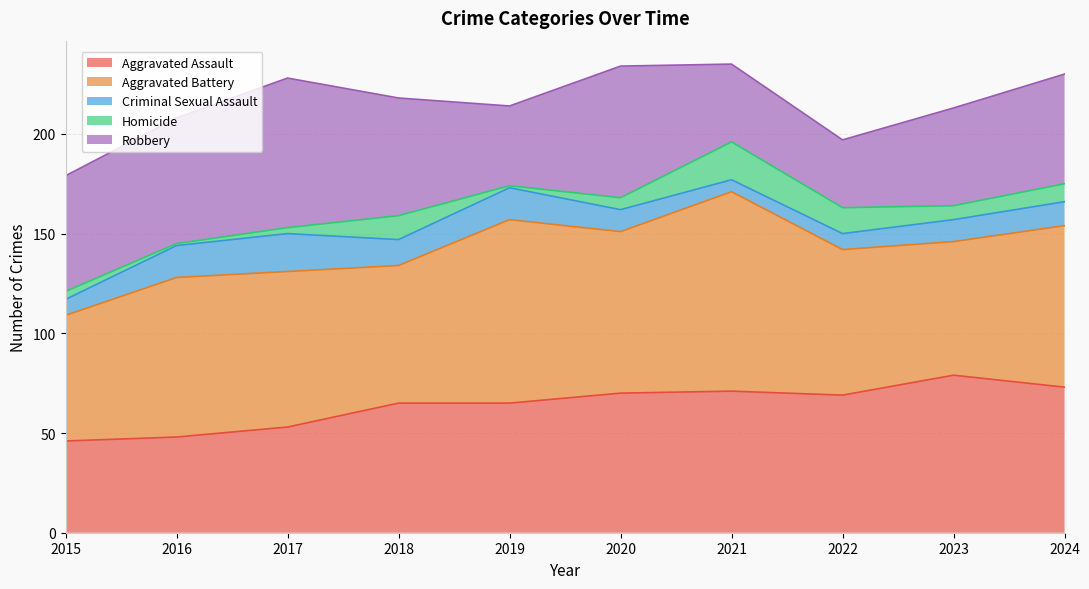

Reading left to right, list all the values displayed in this chart.

Aggravated Assault: 46	48	53	65	65	70	71	69	79	73
Aggravated Battery: 63	80	78	69	92	81	100	73	67	81
Criminal Sexual Assault: 8	16	19	13	16	11	6	8	11	12
Homicide: 4	1	3	12	1	6	19	13	7	9
Robbery: 58	63	75	59	40	66	39	34	49	55